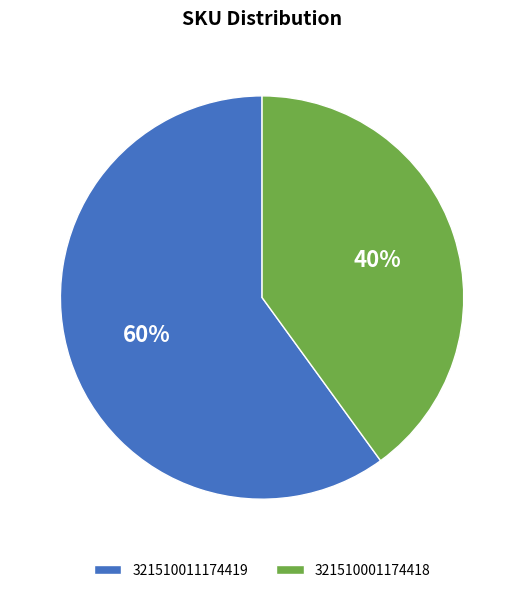

Which slice represents more than half of the pie?

321510011174419